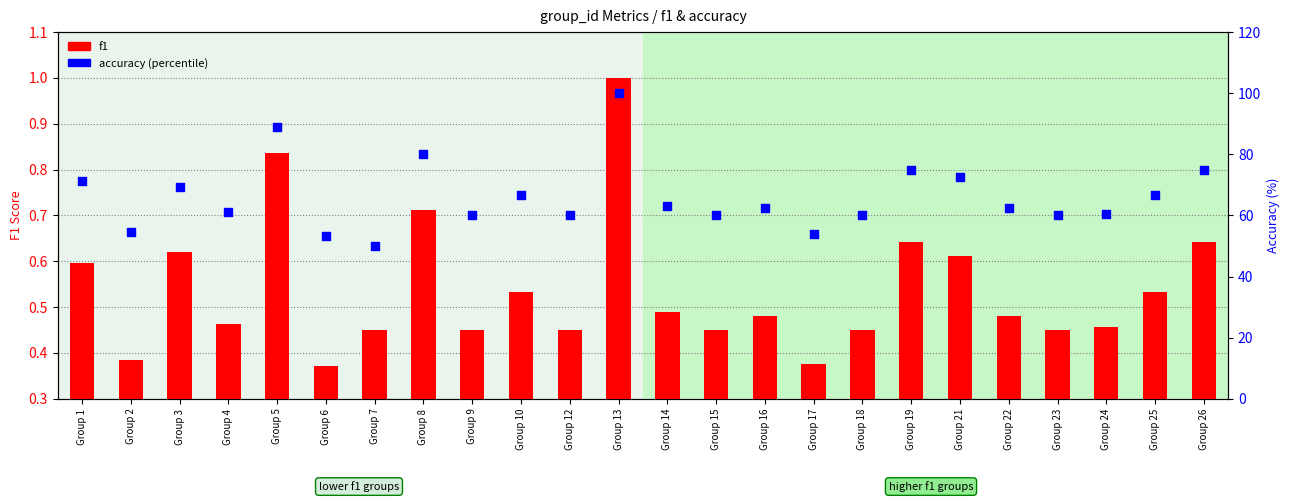

Which series has the widest spread of Y values?

accuracy